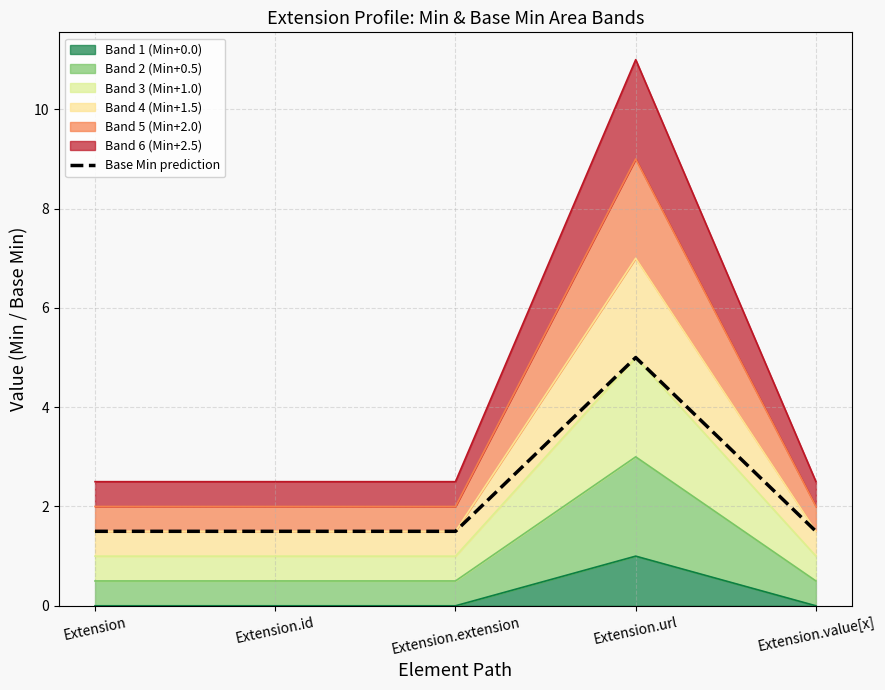

Reading right to left, list all the values displayed in this chart.

Extension.value[x]=1.5	Extension.url=5.0	Extension.extension=1.5	Extension.id=1.5	Extension=1.5